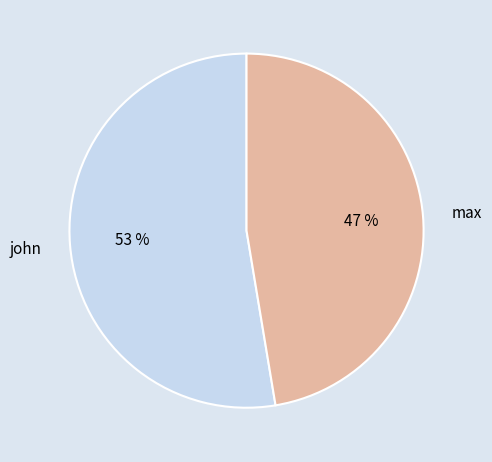

To the nearest percent, what percentage of the pie is john?

53%